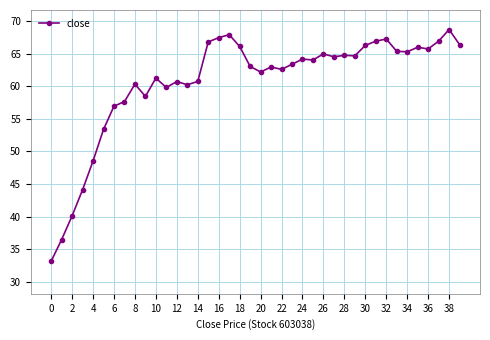

What is the maximum value shown in the chart?

68.7